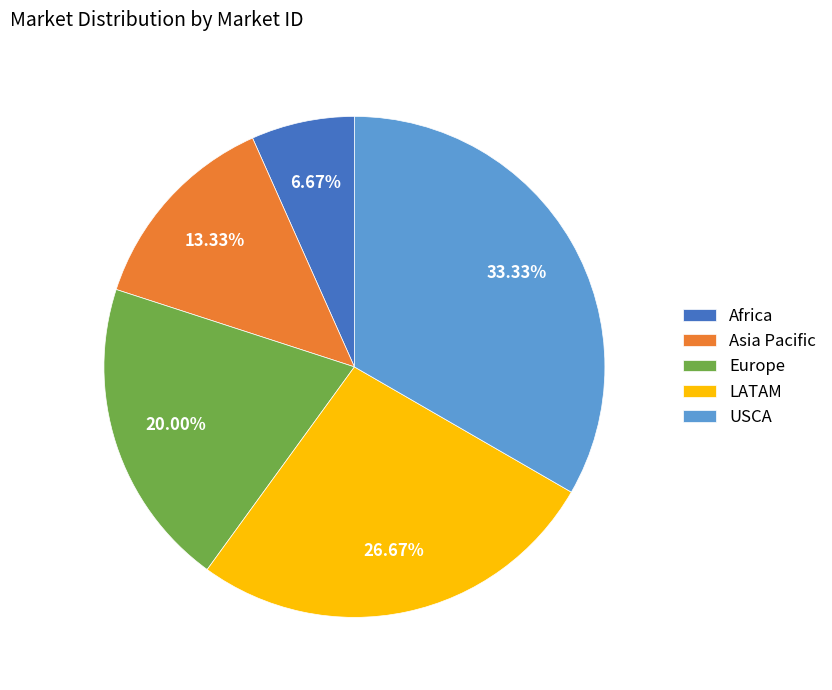

To the nearest percent, what is the difference between the LATAM and Africa slice percentages?

20%